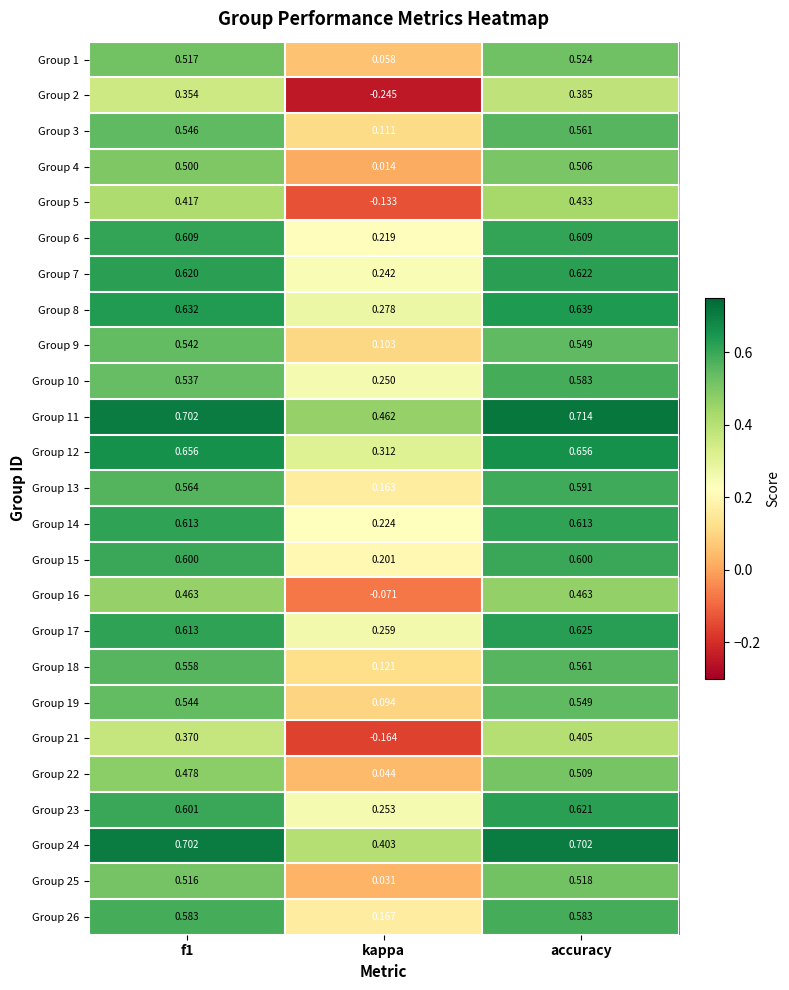

At which category does the chart reach its peak across all series?

accuracy